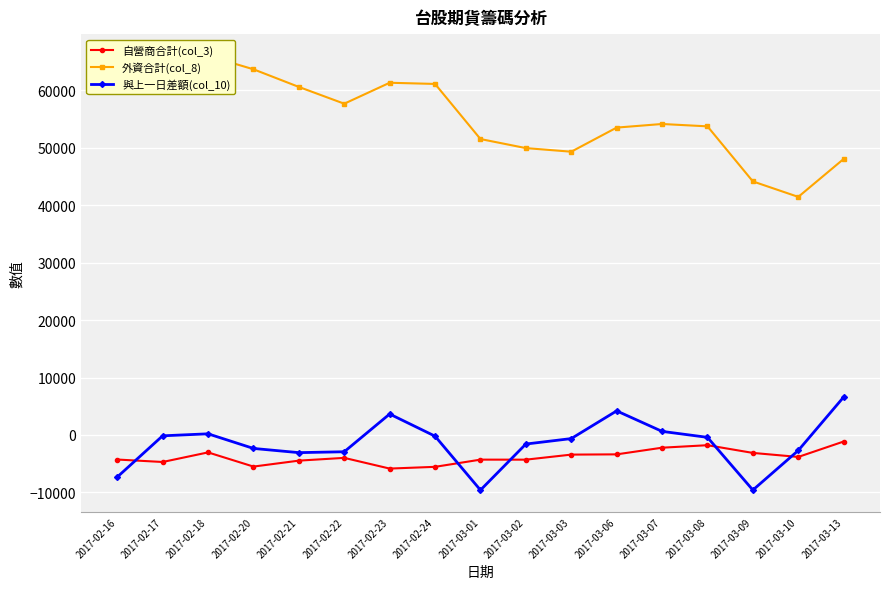

True or false: 外資合計(col_8) and 與上一日差額(col_10) cross at least once.

False